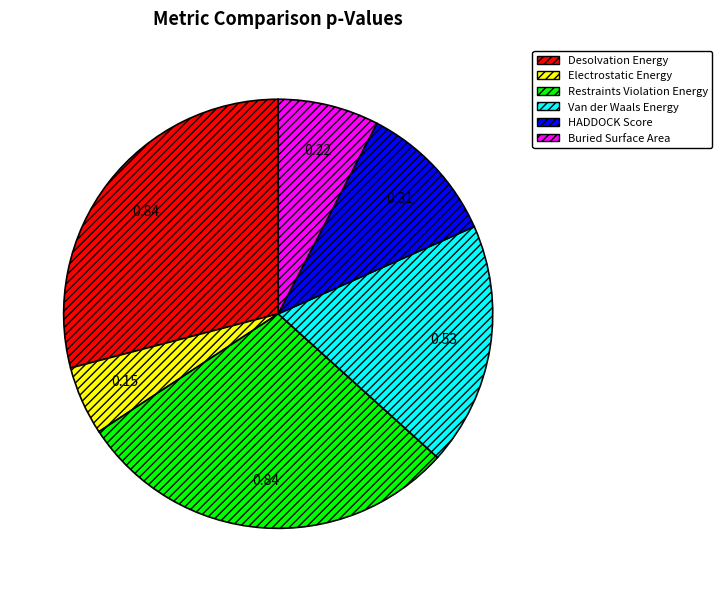

Is there any slice that represents more than half of the pie?

No